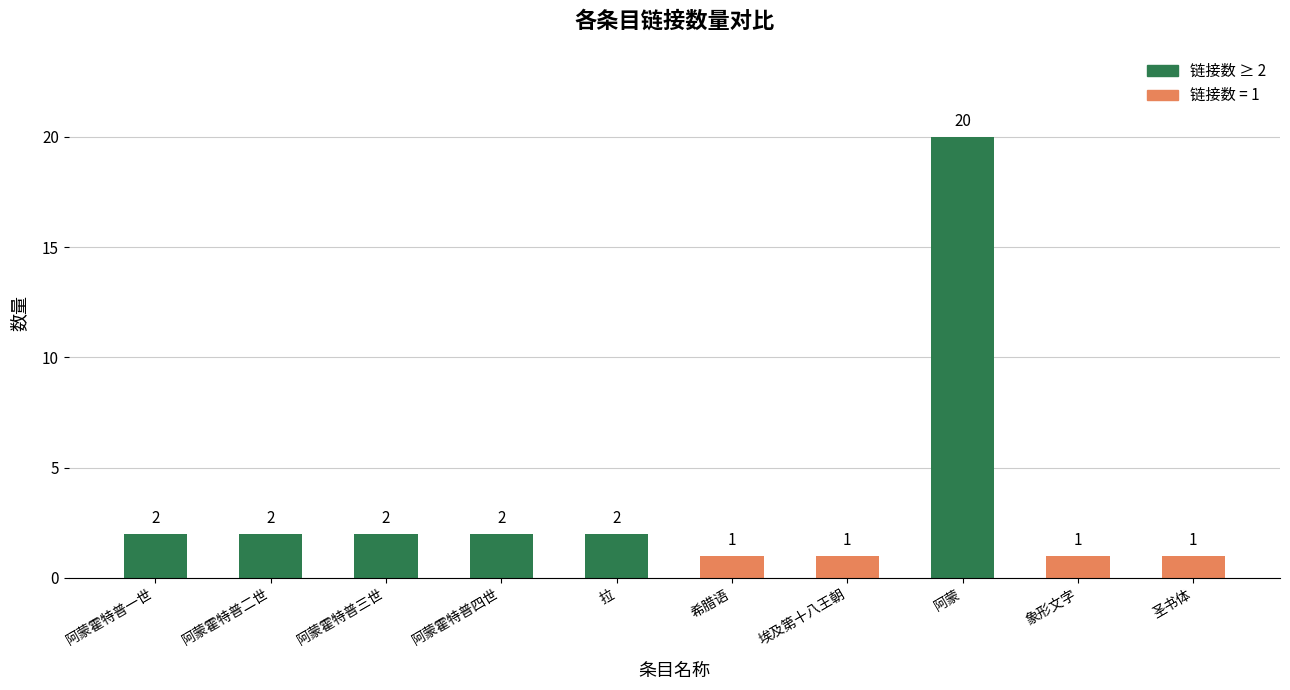

What is the sum of all values?

34